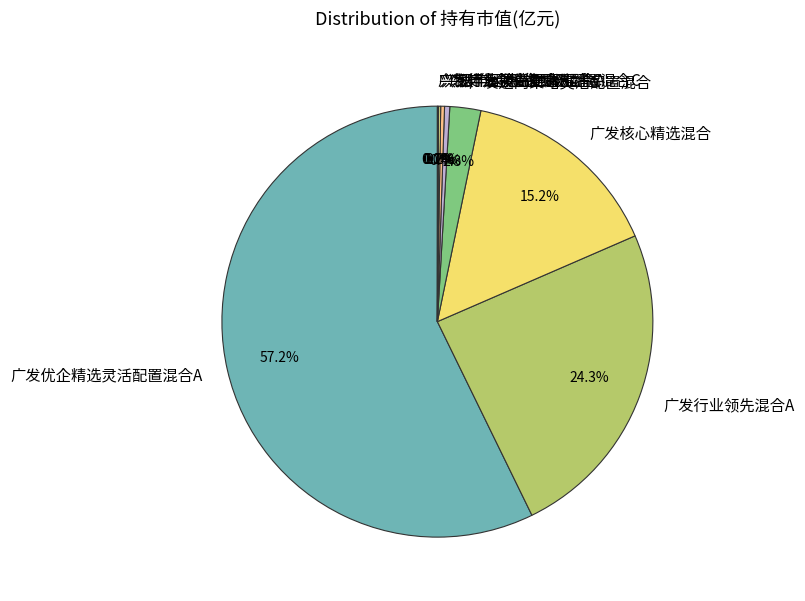

Which slice represents more than half of the pie?

广发优企精选灵活配置混合A